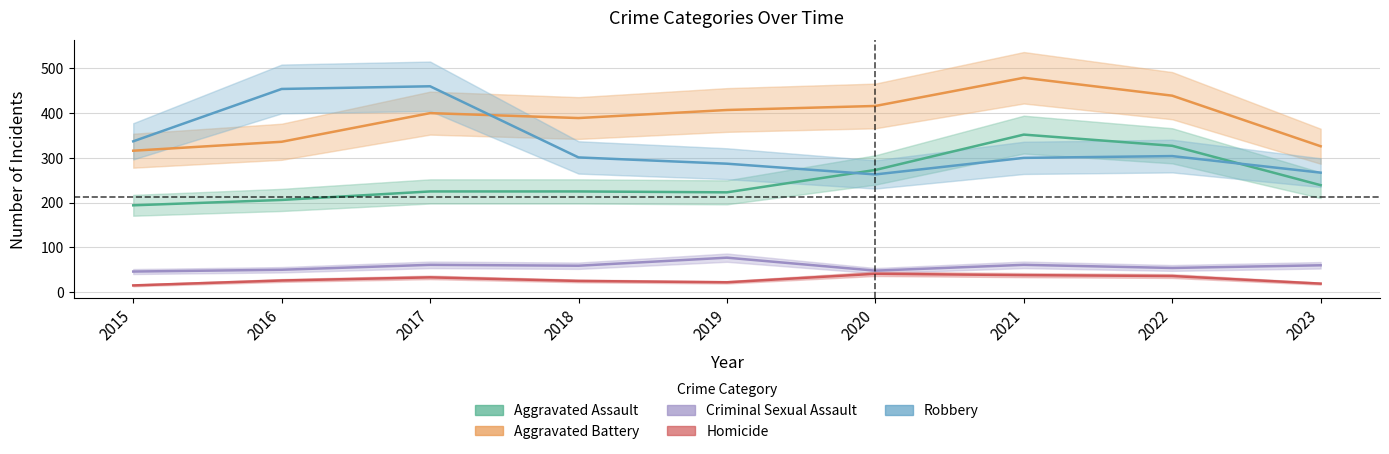

Where does the Homicide series first go above 26?

2017